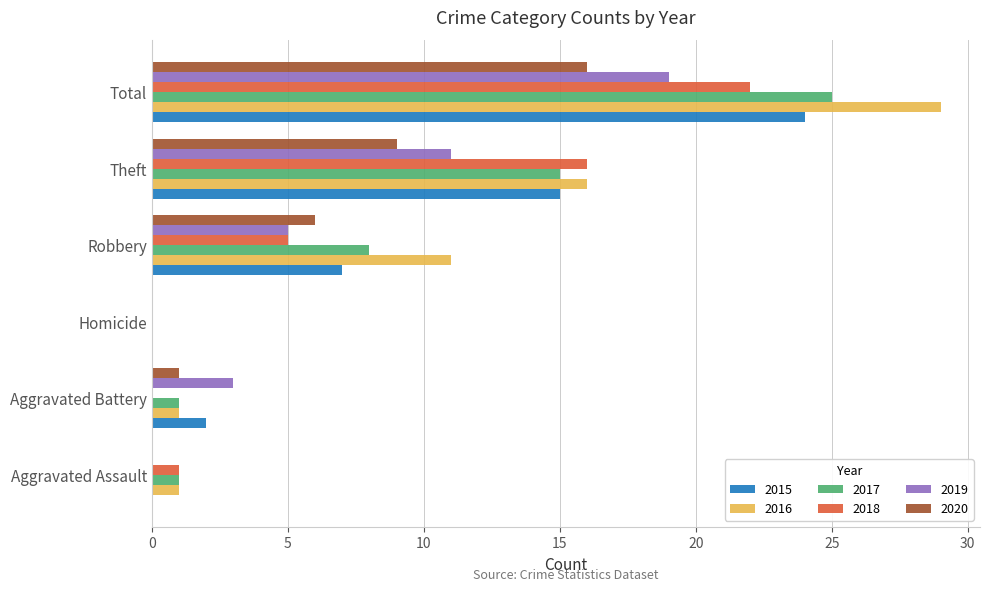

At which label is 2015 closest to 12?

Theft